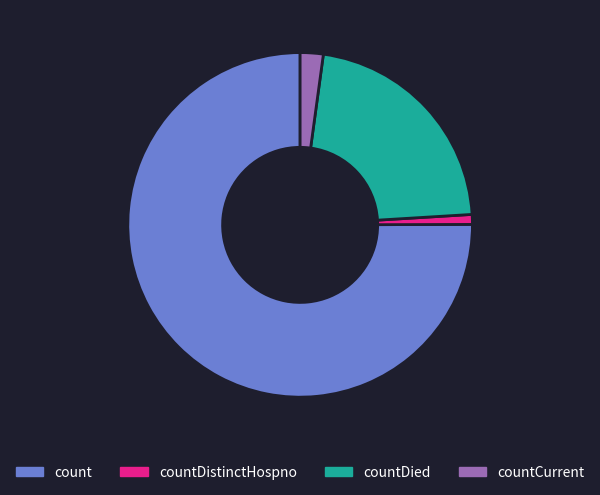

Is the sum of count and countDistinctHospno greater than half?

Yes